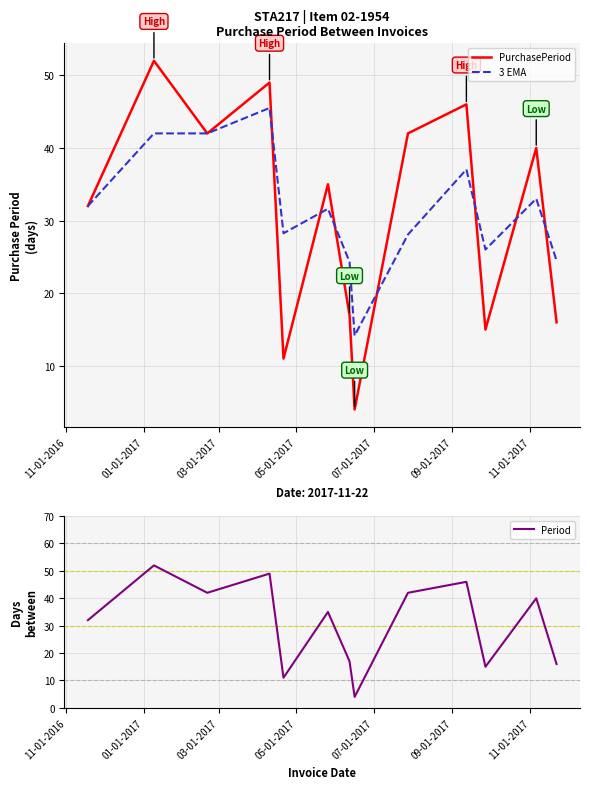

What is the minimum value for PurchasePeriod?

4.0